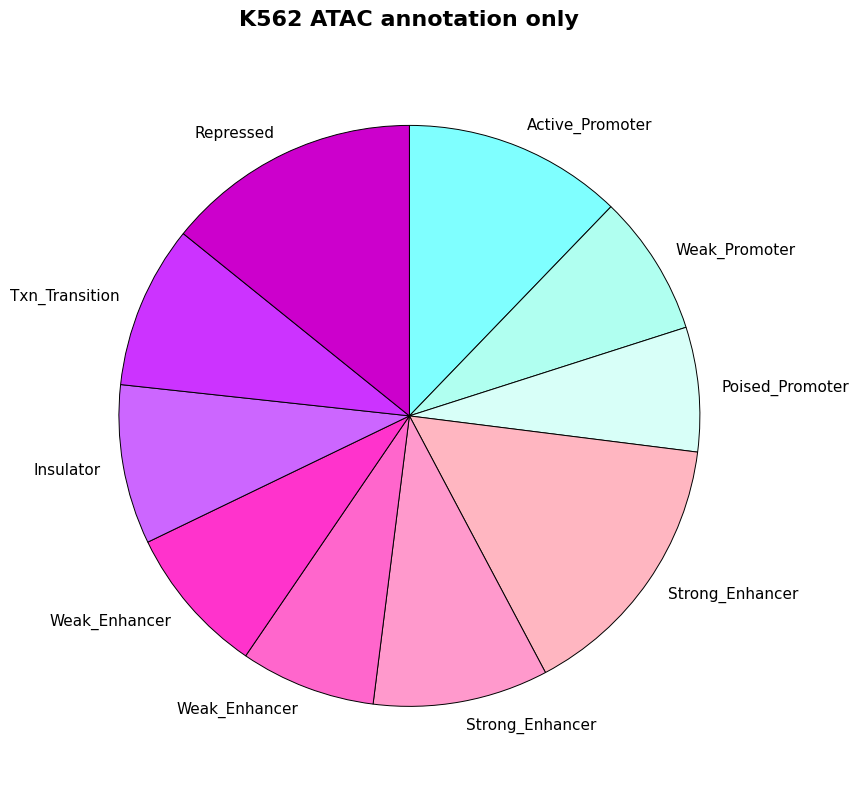

Count the number of slices in the pie.

10